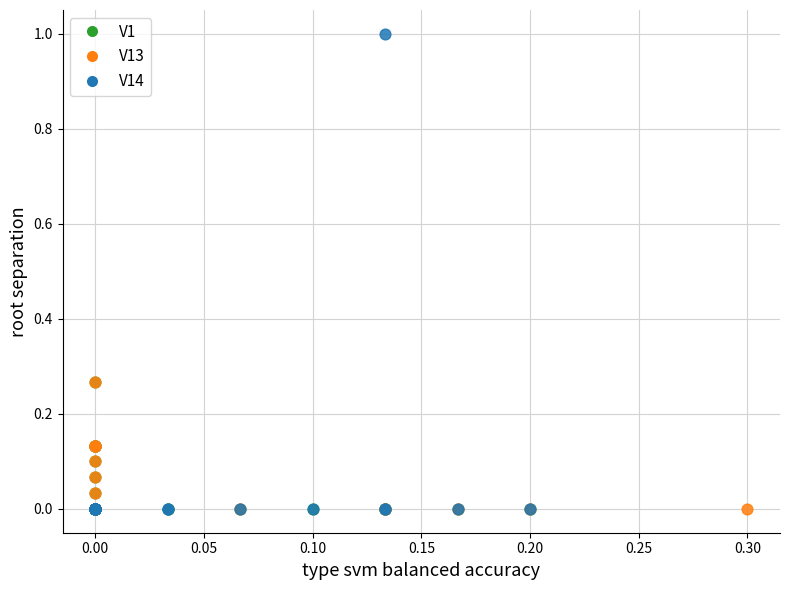

Which series contains the highest Y value?

V14